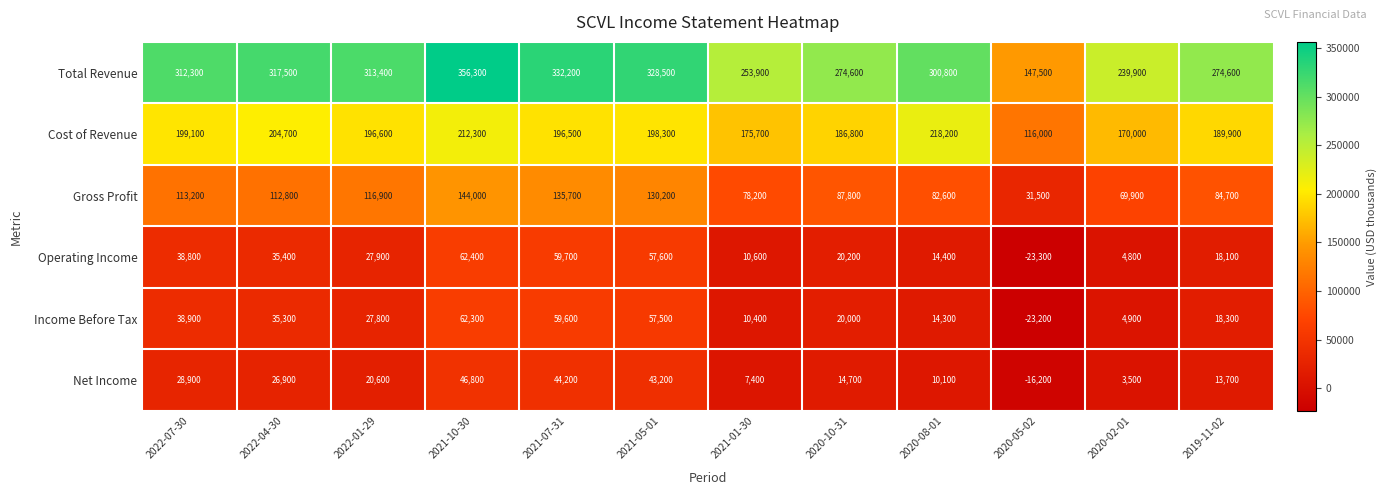

Rank the categories by Operating Income value from lowest to highest.

2020-05-02, 2020-02-01, 2021-01-30, 2020-08-01, 2019-11-02, 2020-10-31, 2022-01-29, 2022-04-30, 2022-07-30, 2021-05-01, 2021-07-31, 2021-10-30